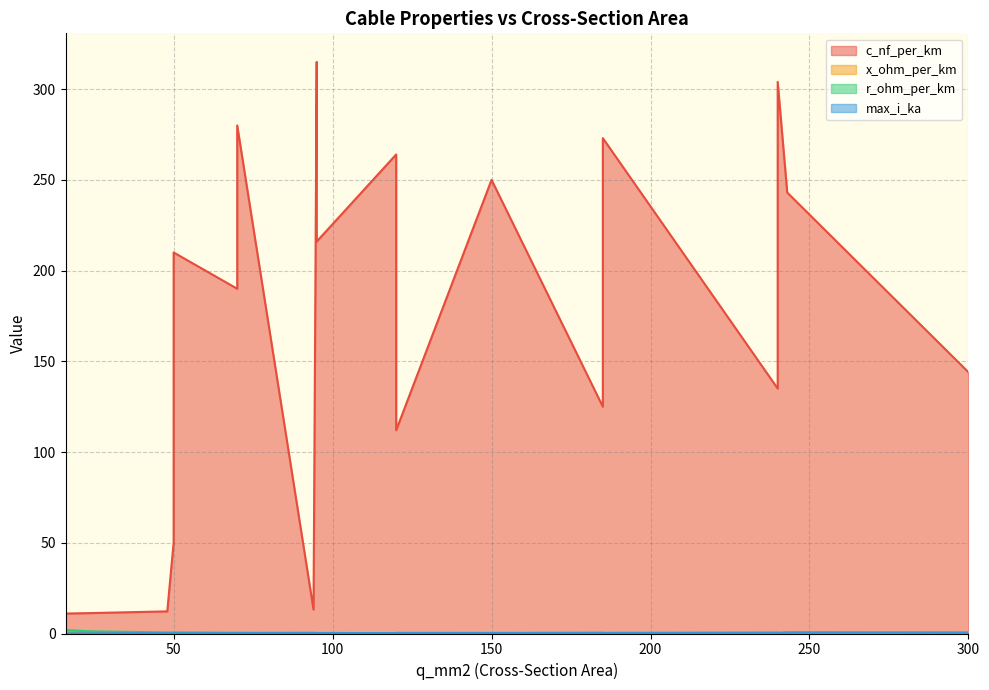

How many data points does each series have?

20